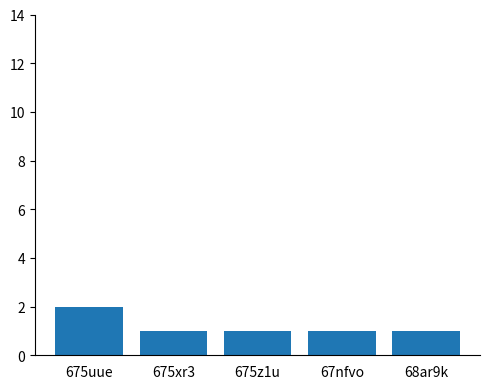

What is the value of the 4th bar from the left?

1